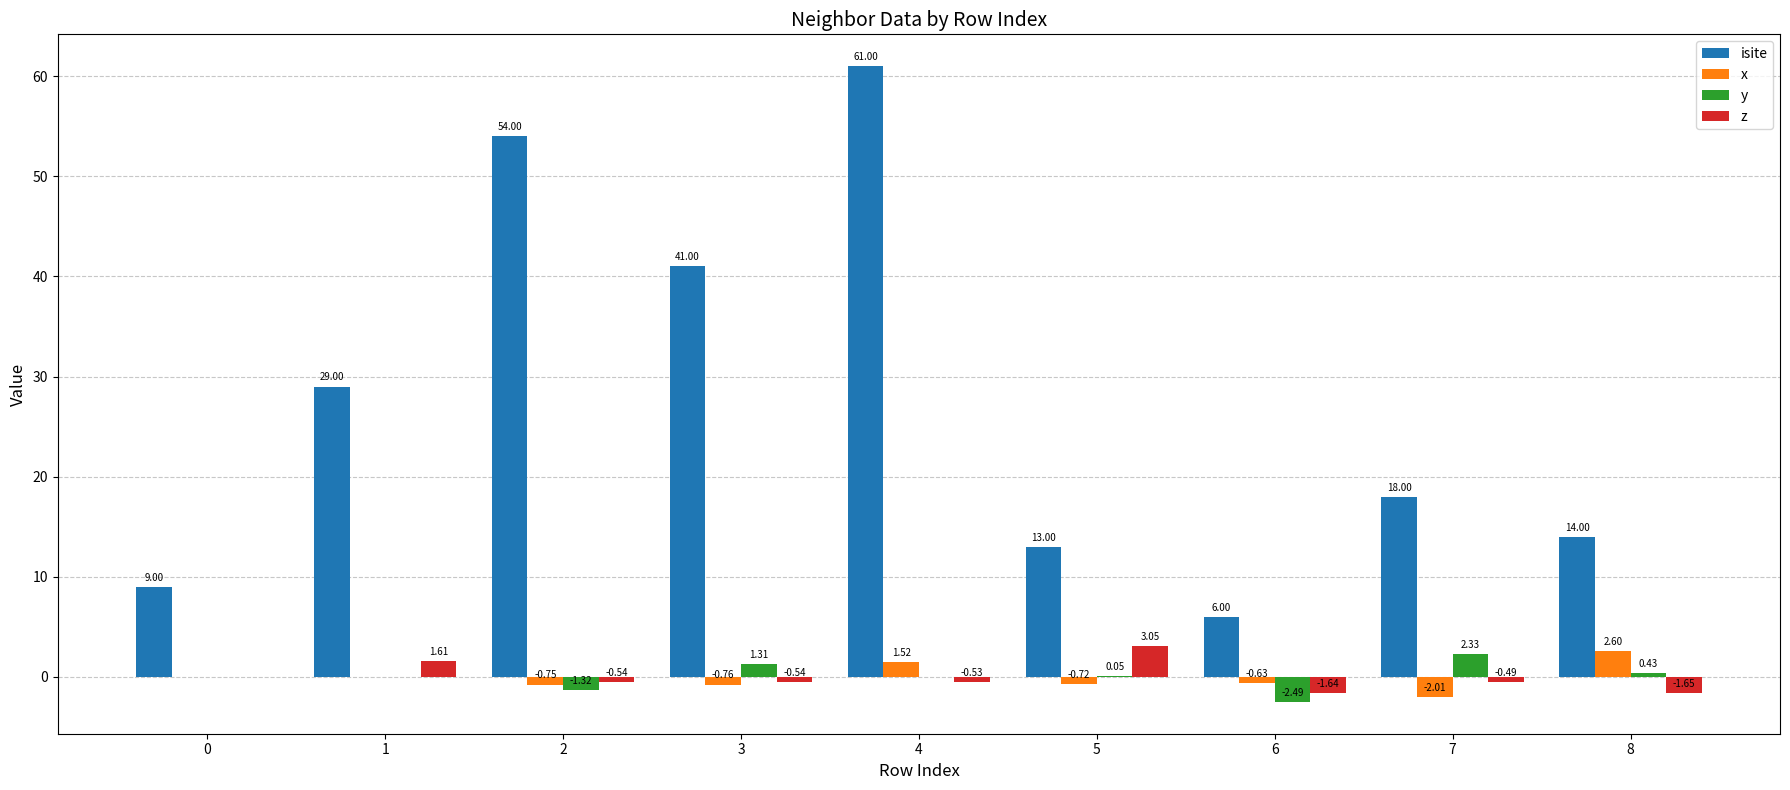

The value of y at 6 is -2.5. True or false?

True